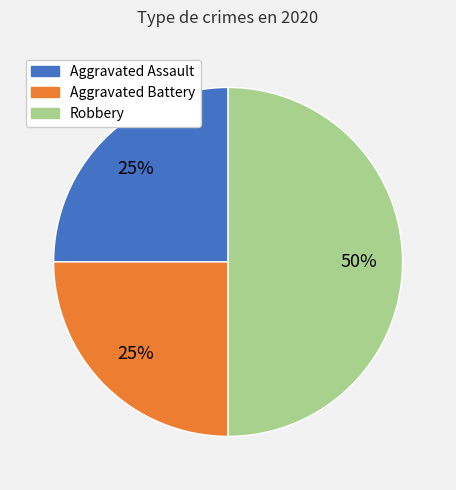

Does Aggravated Assault represent more than half of the total?

No